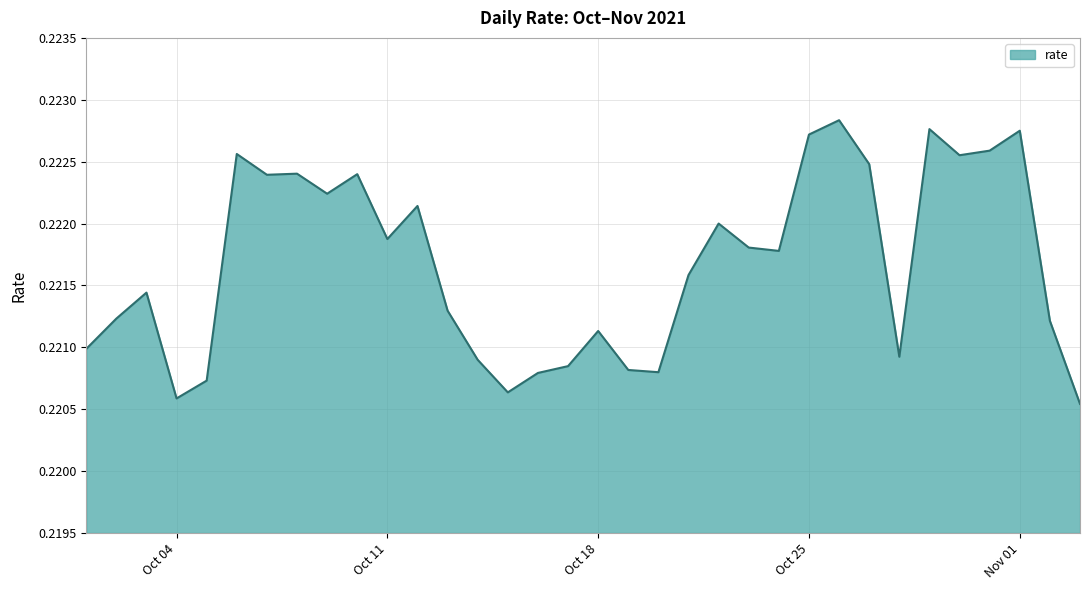

What is the label of the 11th point from the left?

Oct 11